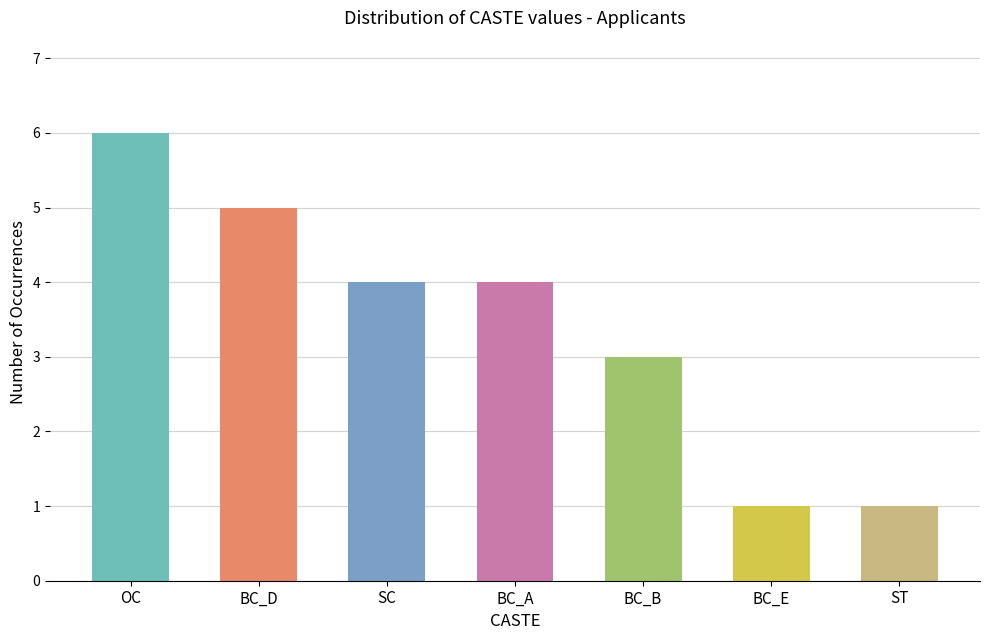

Count the values in the range 1 to 5.

6